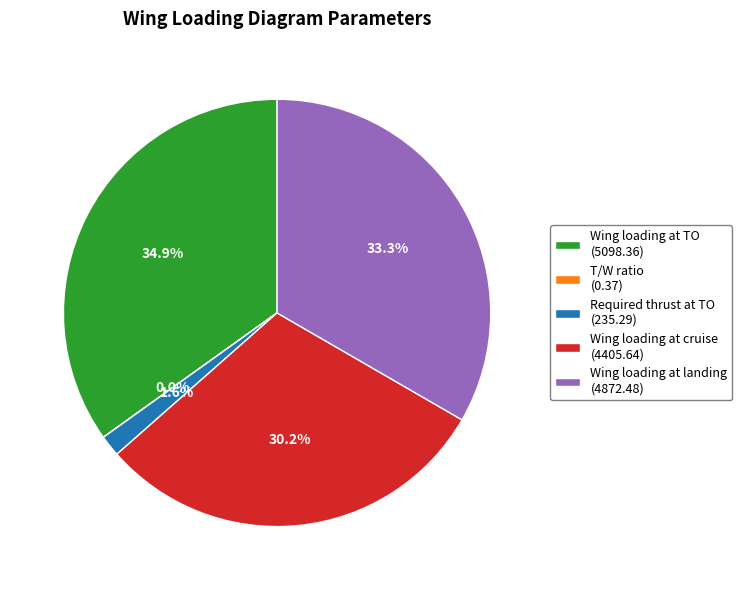

Combined, do Wing loading at landing and Wing loading at cruise account for over 50%?

Yes